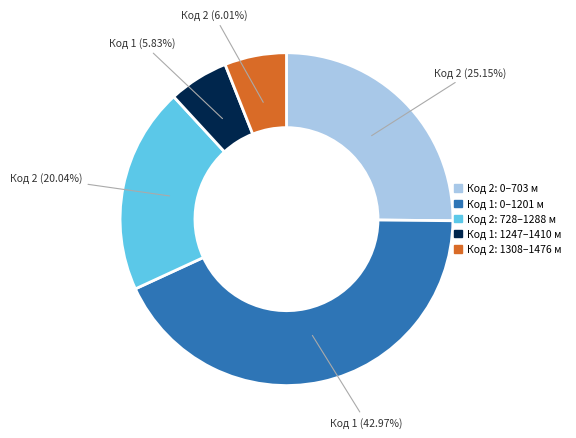

Is there a majority slice in this chart?

No